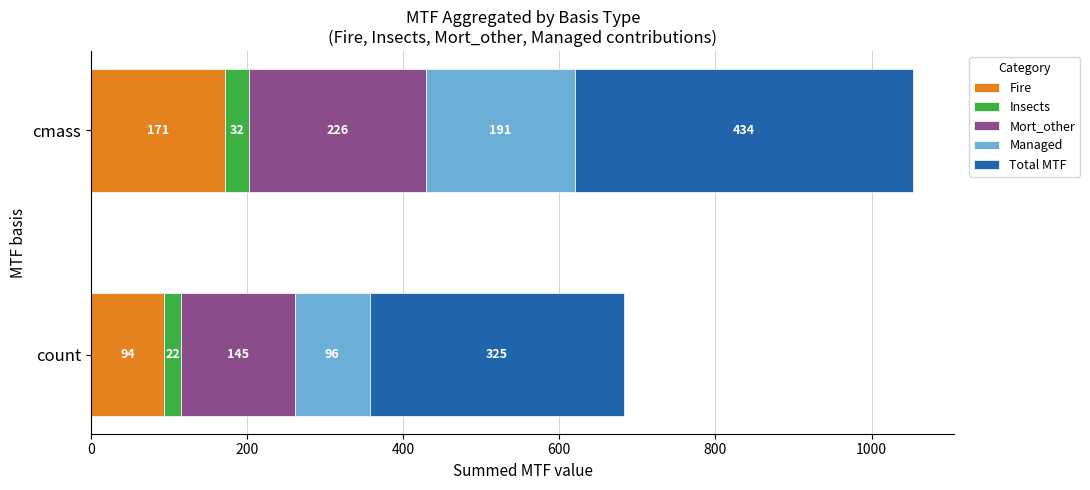

At which category is the sum across all series the highest?

cmass